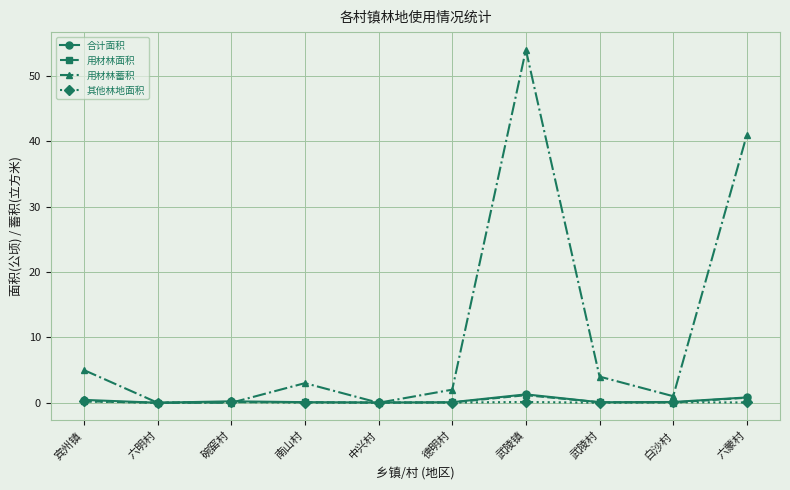

What is the label of the 1st point from the right?

六蒙村